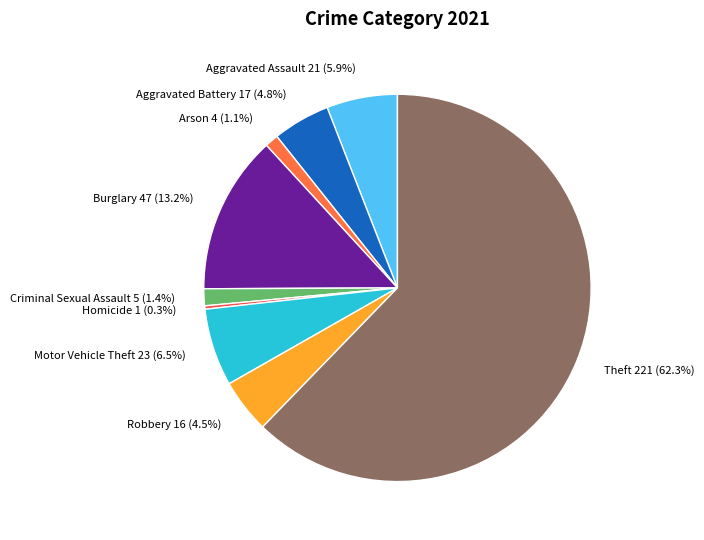

Does Arson account for over 50% of the chart?

No